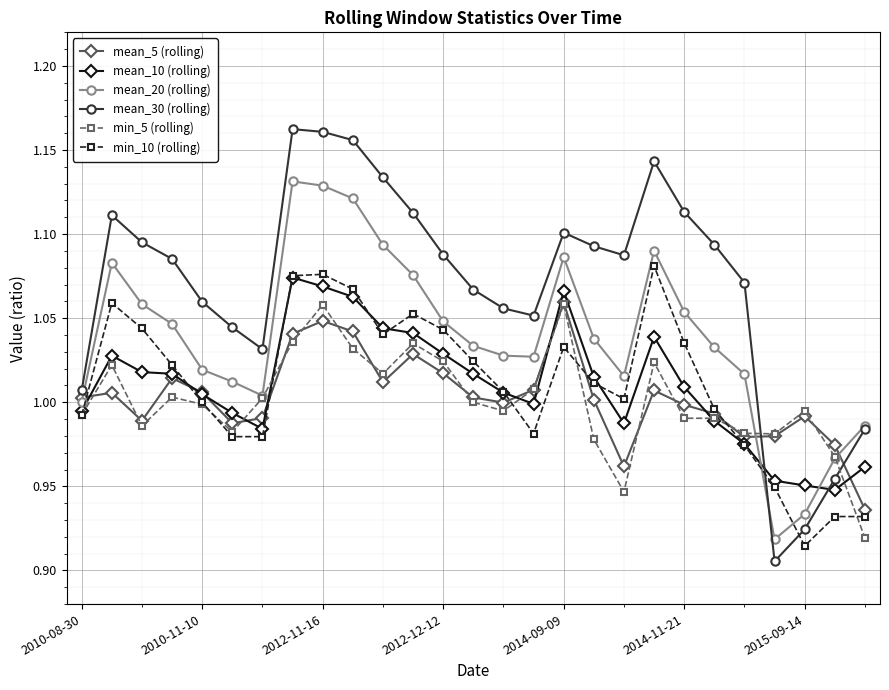

True or false: min_10 (rolling) and mean_20 (rolling) cross at least once.

True